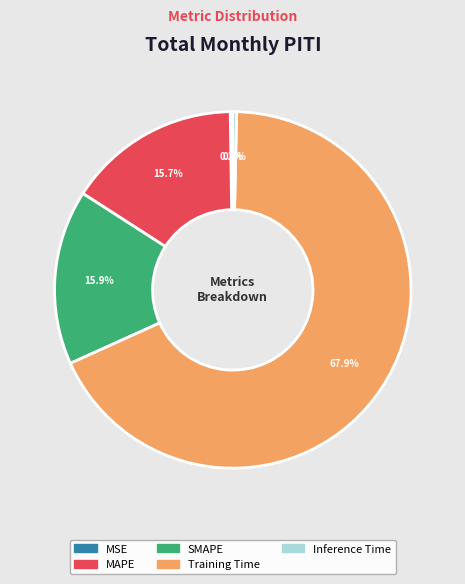

Which has a higher value, Training Time or SMAPE?

Training Time